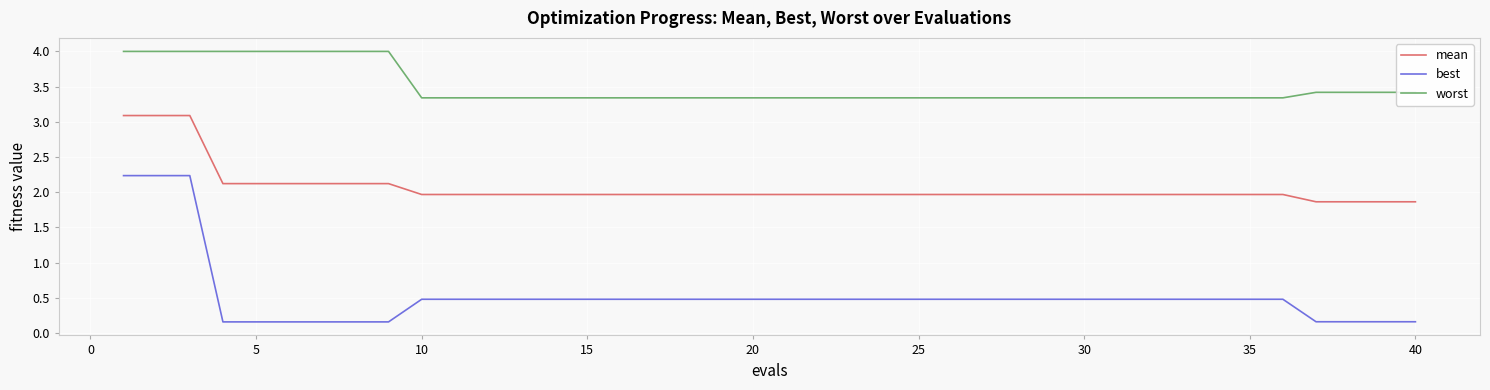

At how many categories does at least one series exceed 3?

40